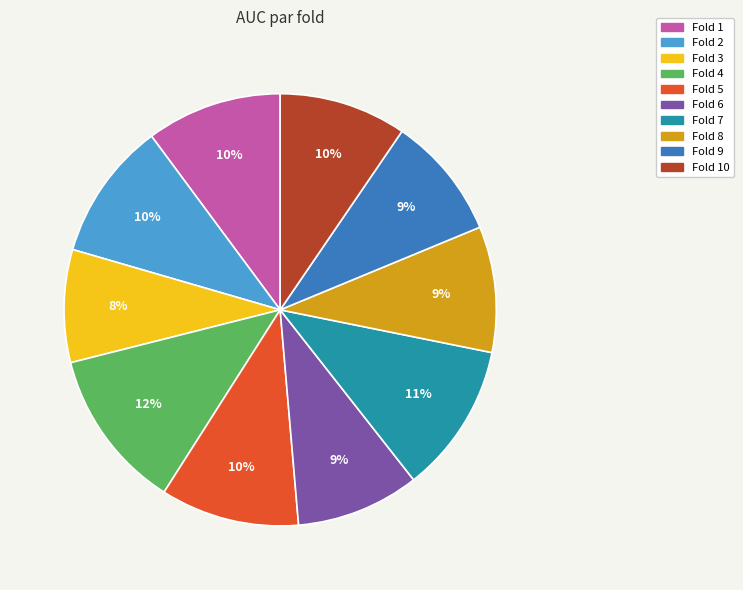

To the nearest percent, what is the difference between the largest and smallest slice percentages?

4%